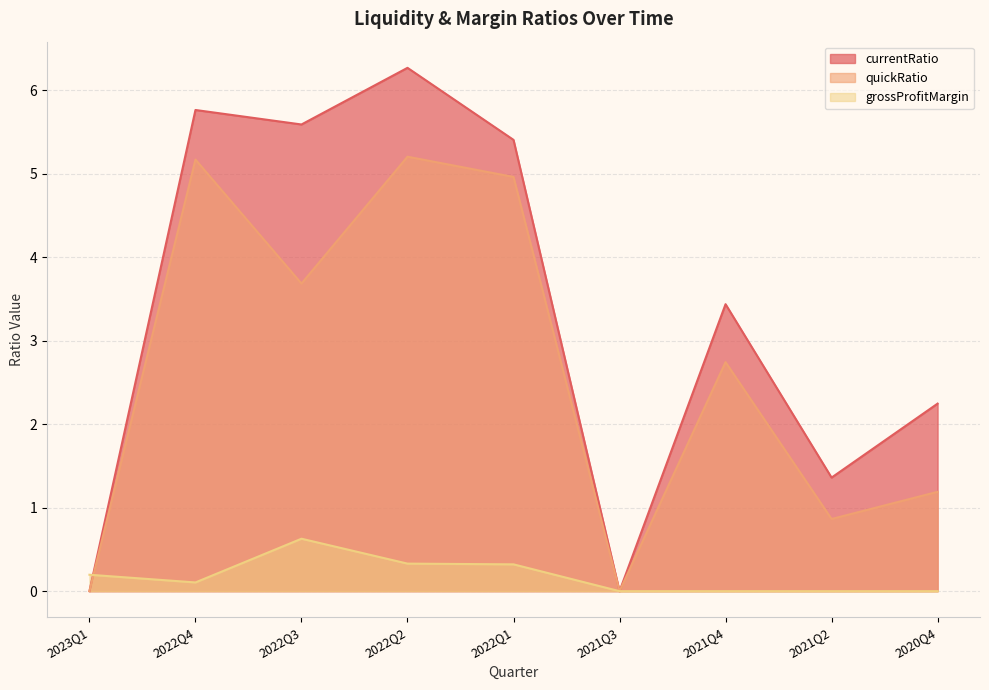

Reading left to right, what are all the values shown in this chart?

currentRatio: 2023Q1=0.0	2022Q4=5.8	2022Q3=5.6	2022Q2=6.3	2022Q1=5.4	2021Q3=0.0	2021Q4=3.4	2021Q2=1.4	2020Q4=2.2
quickRatio: 2023Q1=0.0	2022Q4=5.2	2022Q3=3.7	2022Q2=5.2	2022Q1=5.0	2021Q3=0.0	2021Q4=2.7	2021Q2=0.9	2020Q4=1.2
grossProfitMargin: 2023Q1=0.2	2022Q4=0.1	2022Q3=0.6	2022Q2=0.3	2022Q1=0.3	2021Q3=0.0	2021Q4=0.0	2021Q2=0.0	2020Q4=0.0